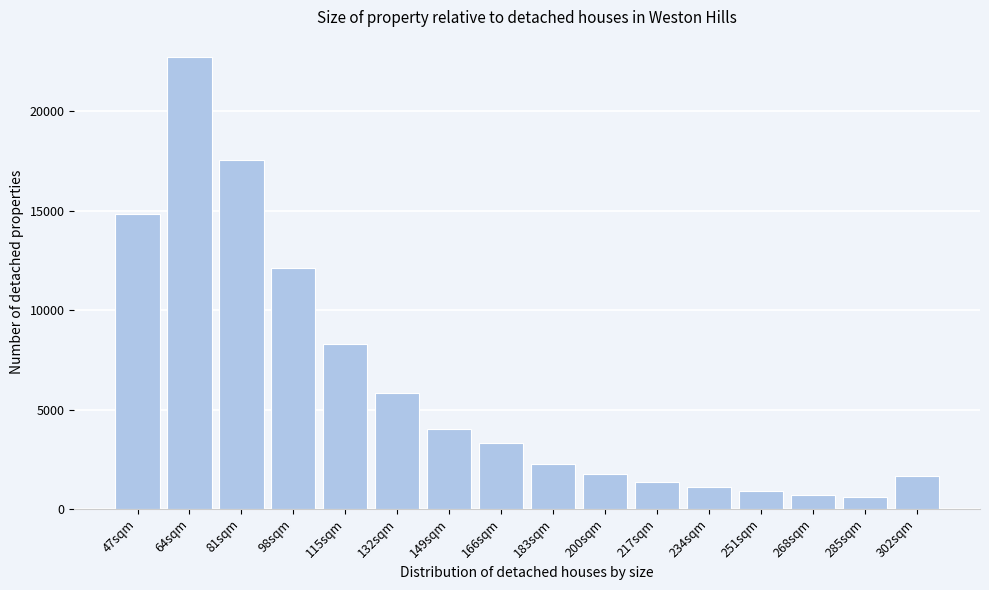

Reading left to right, extract all data points from this chart.

14857	22749	17564	12125	8272	5847	4020	3306	2252	1769	1361	1092	880	724	595	1650